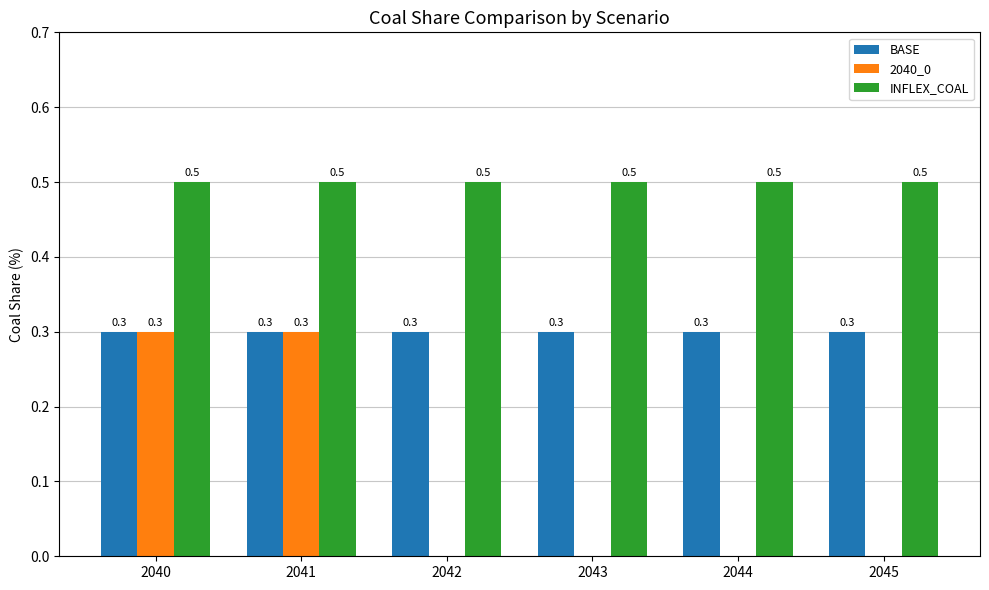

What is the total value across all series at 2045?

0.8